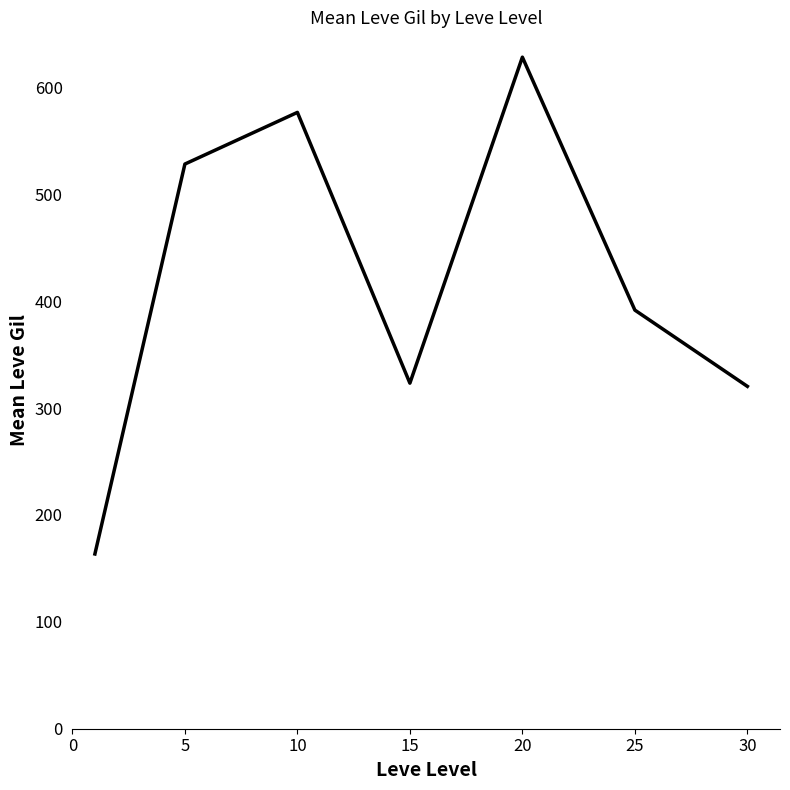

What is the average value?

418.9